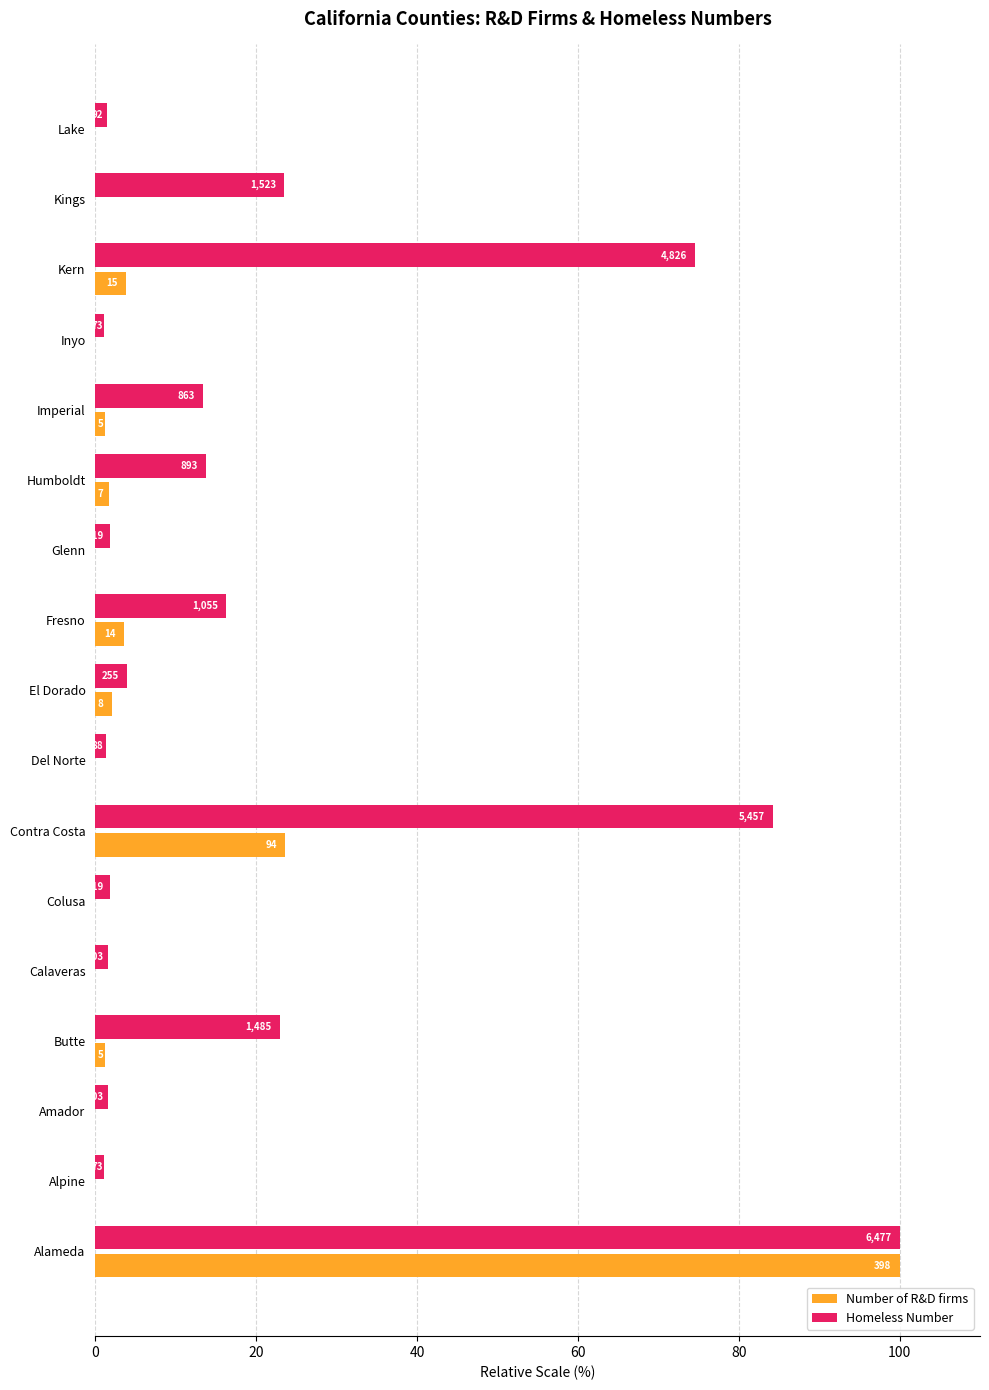

Count the number of categories in the chart.

17